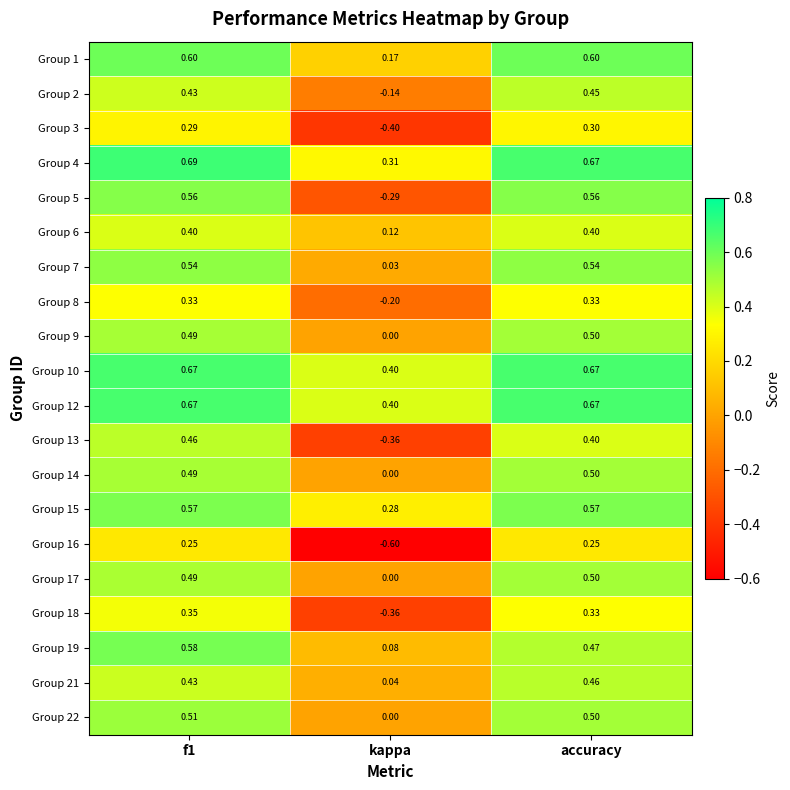

At which label is Group 6 closest to 0?

kappa